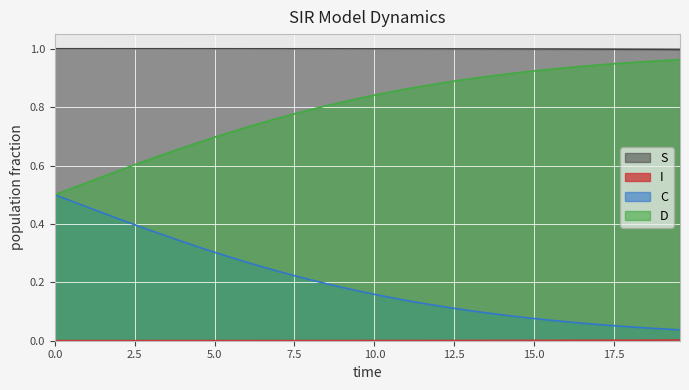

Which series has the largest total across all categories?

S